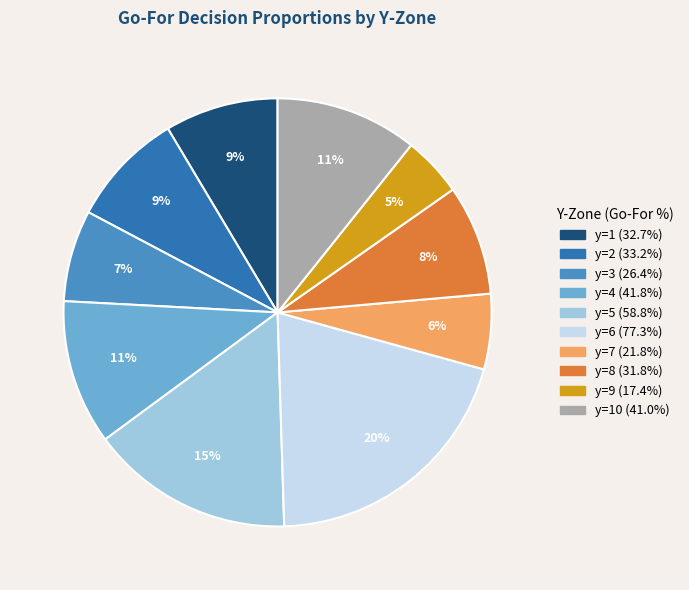

Does any single category account for the majority?

No